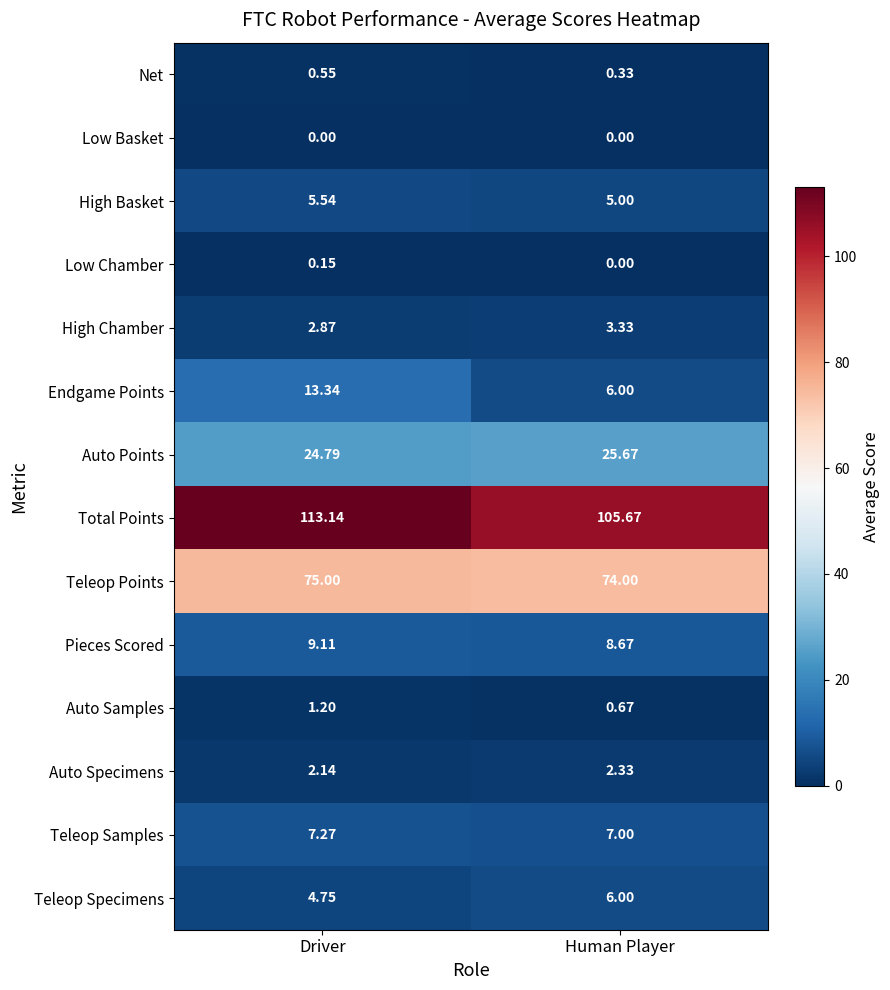

Where is Low Chamber nearest to the value 0?

Human Player